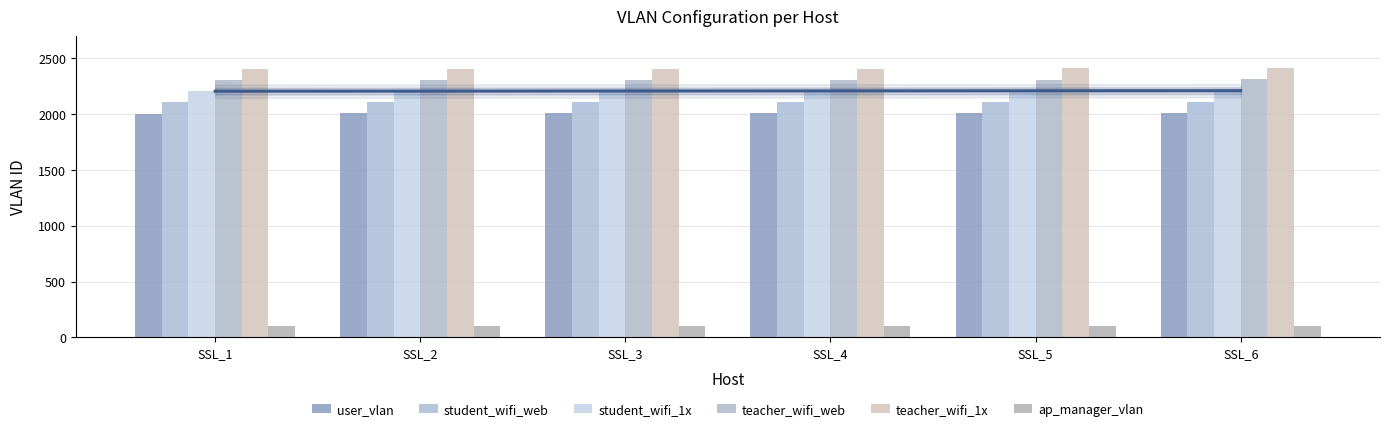

What is the difference between the maximum and minimum values in the teacher_wifi_web series?

5